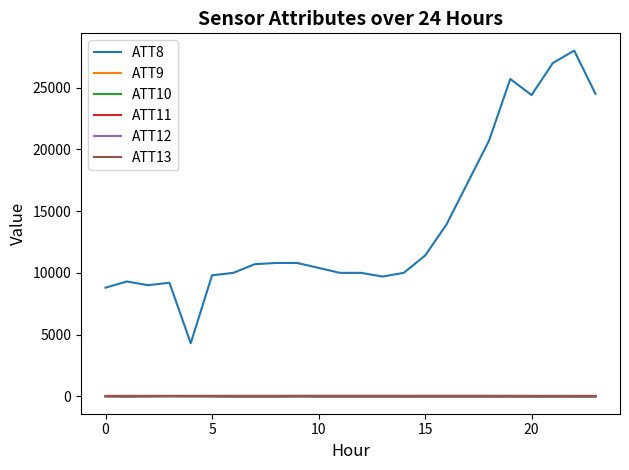

Does the chart have visible grid lines?

No